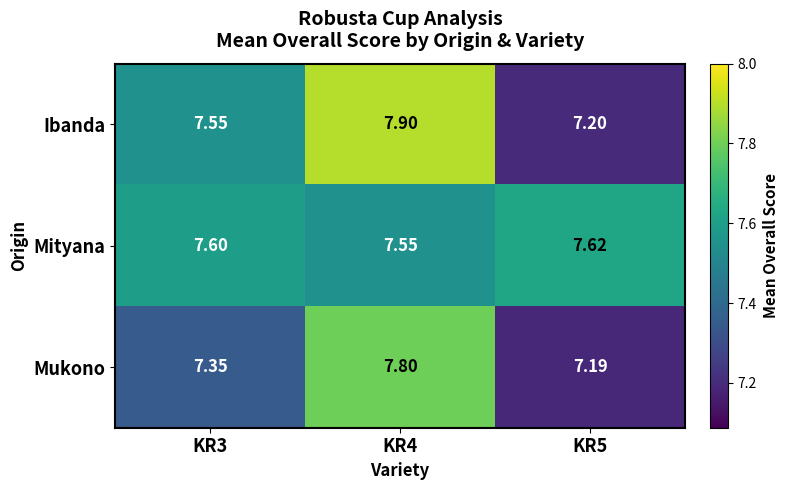

Is the value of Mityana at KR4 greater than the value of Mukono at KR3?

Yes